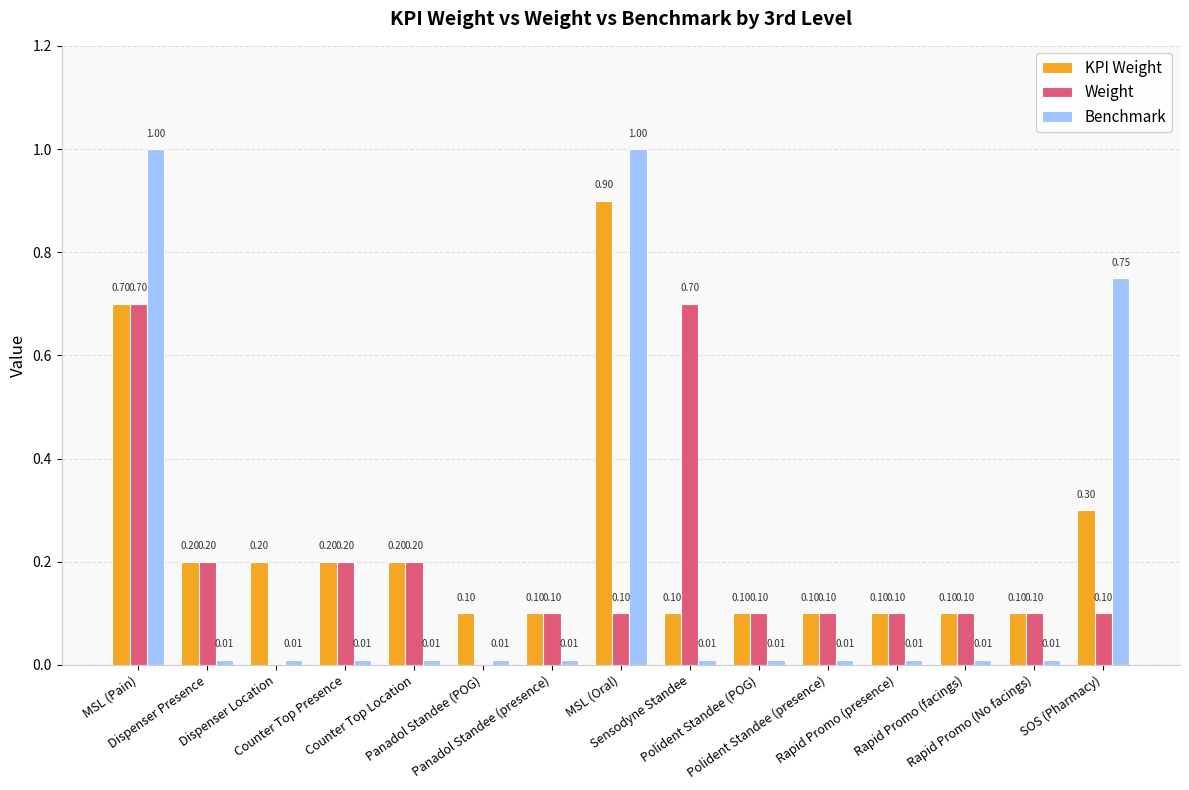

Which series has the largest total across all categories?

KPI Weight